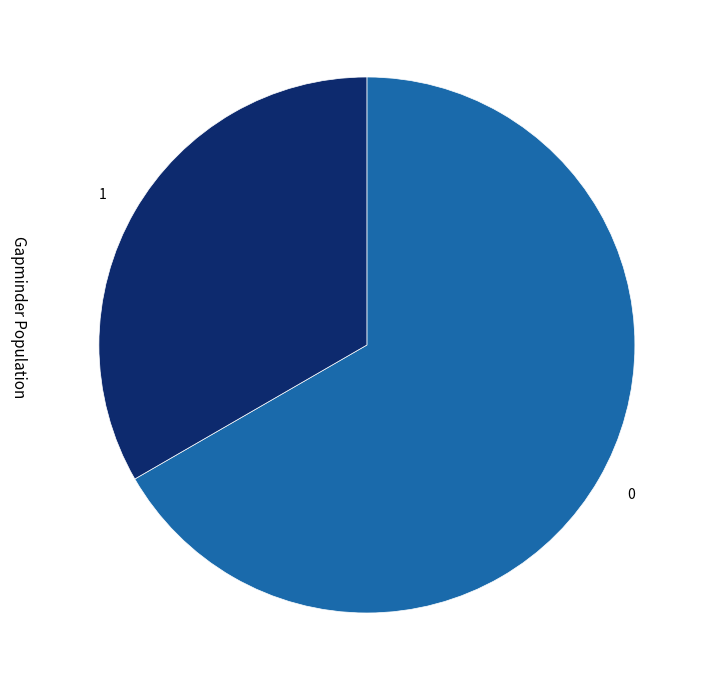

Is there any slice that represents more than half of the pie?

Yes